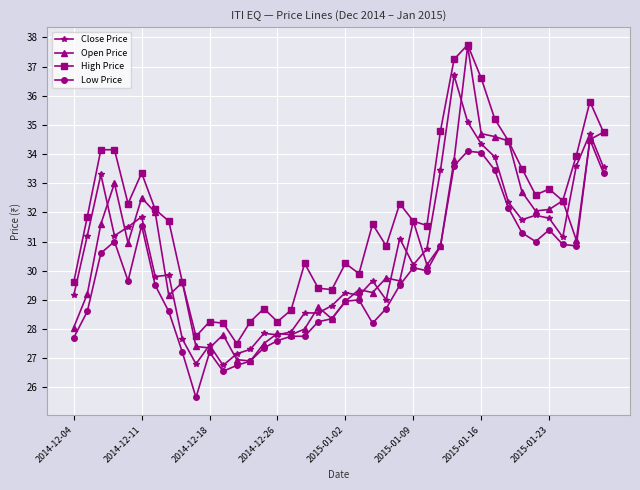

Is this an area chart (filled region under the line)?

No